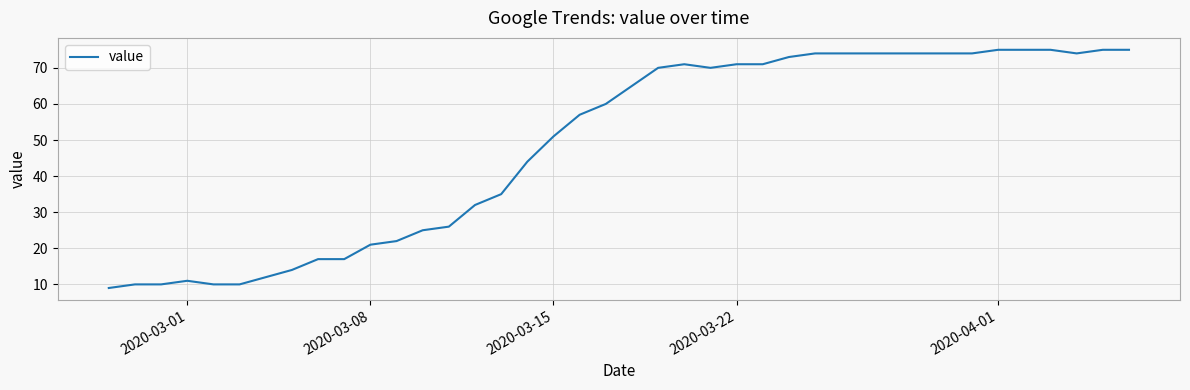

What is the greatest value displayed?

75